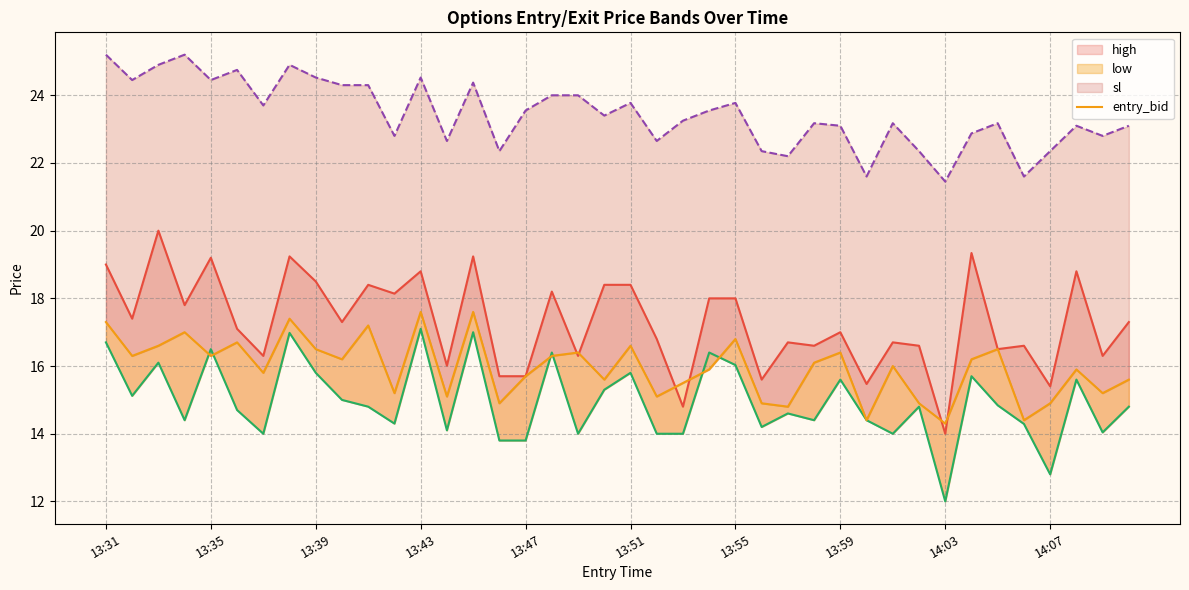

At how many categories does at least one series exceed 20?

40